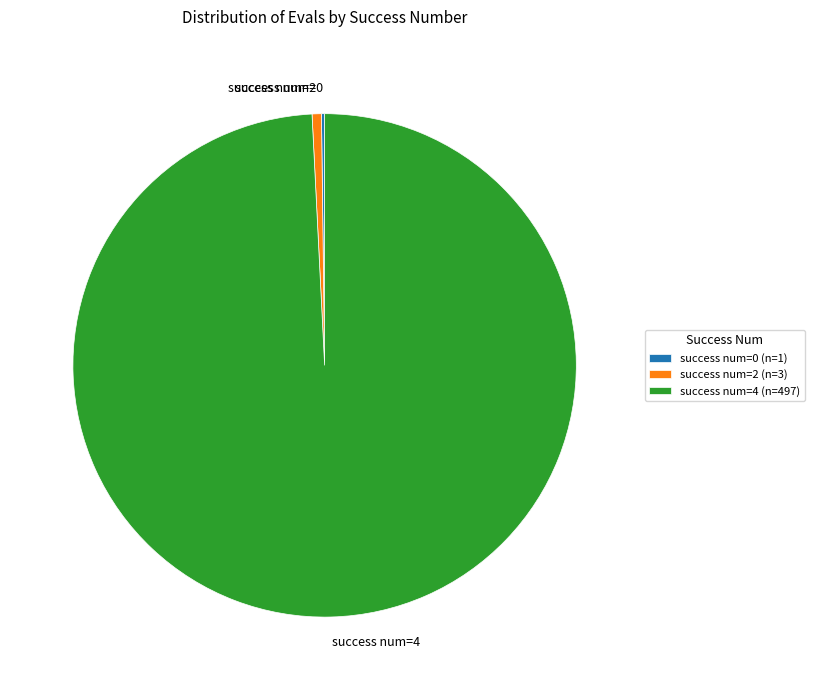

Is it true that success num=2 is 1% of the pie?

True